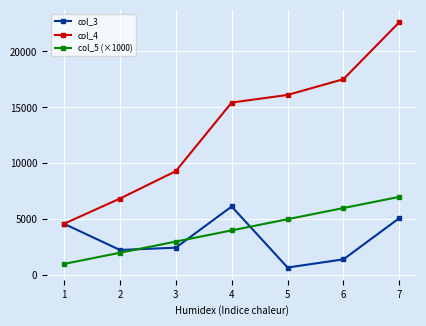

Reading left to right, what are all the values shown in this chart?

col_3: 4594	2250	2452	6138	680	1410	5100
col_4: 4594	6844	9296	15434	16114	17524	22624
col_5 (×1000): 1000	2000	3000	4000	5000	6000	7000